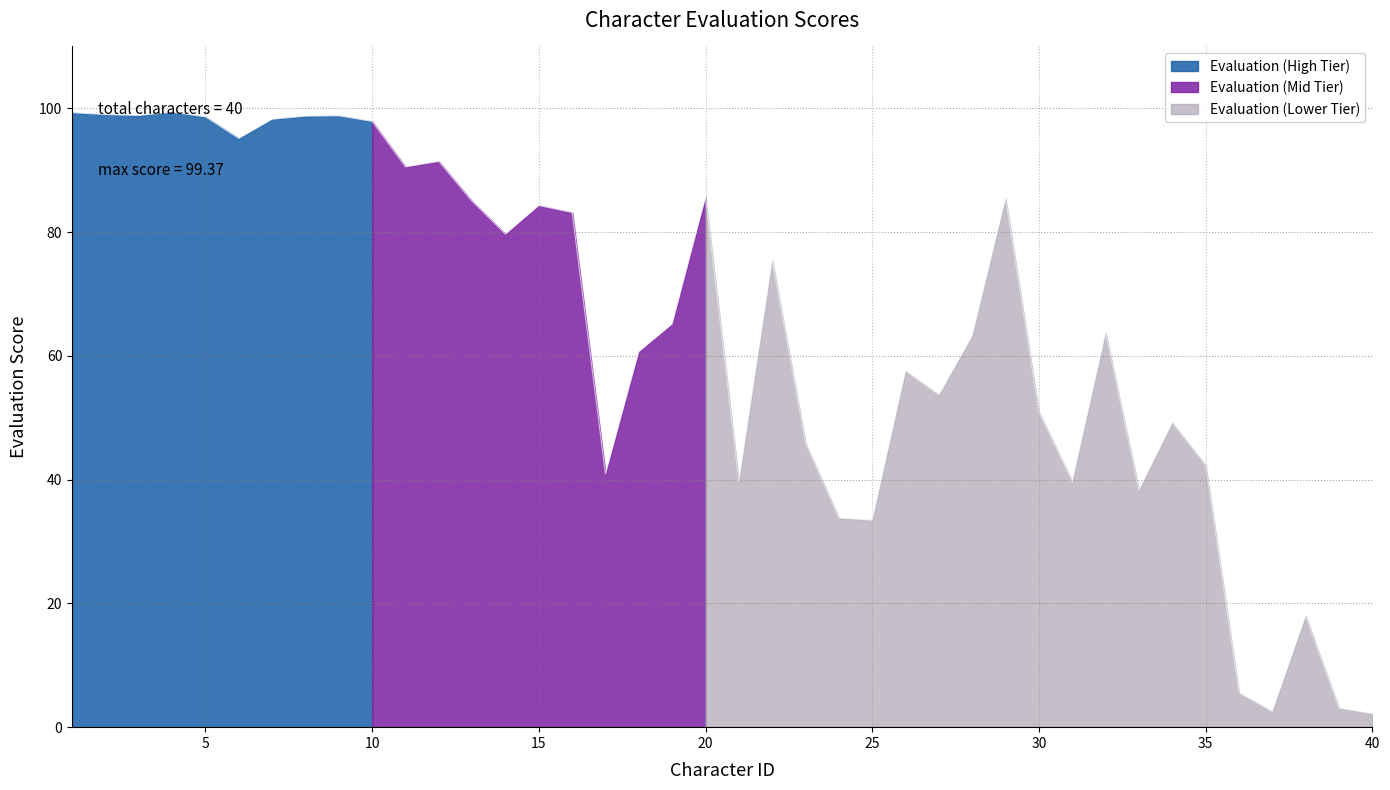

The chart shows a value of 98.8 at 9. True or false?

True